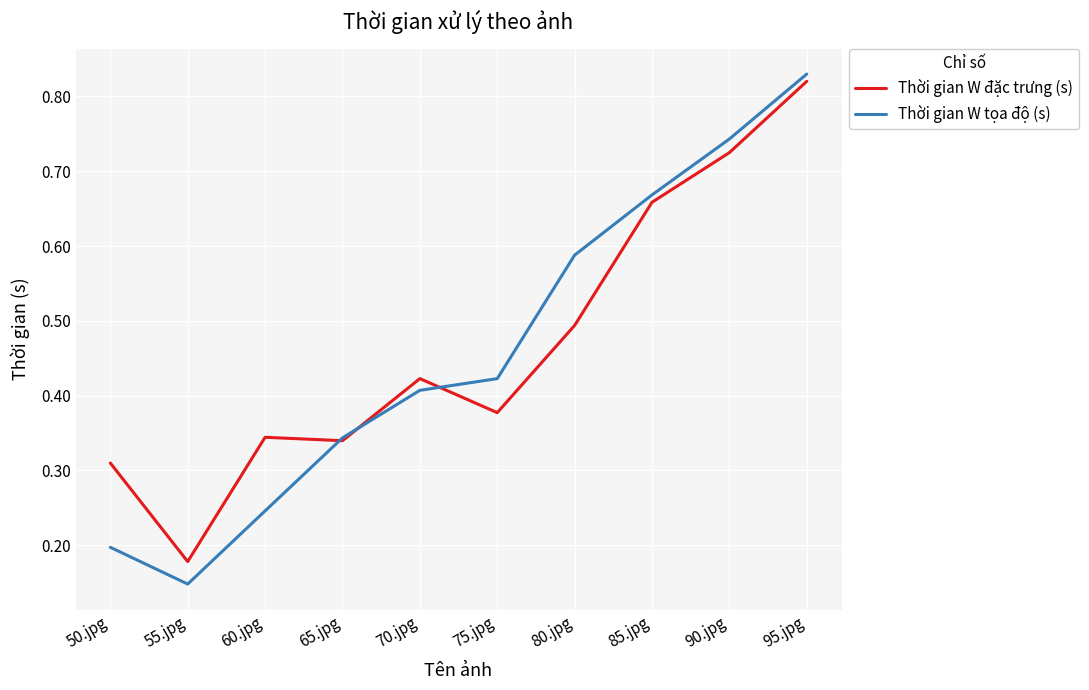

What position from the left is 65.jpg?

4